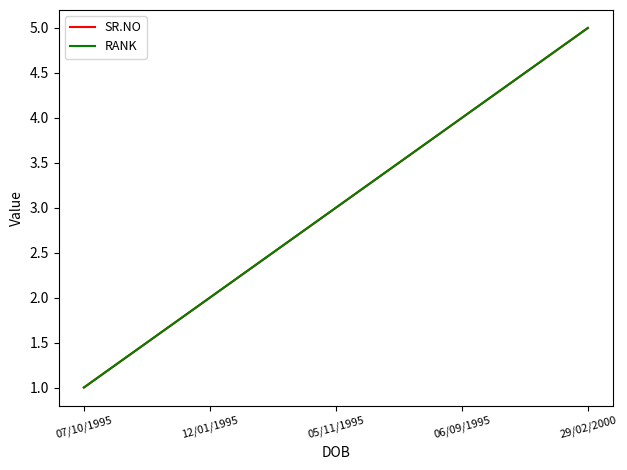

What is the label of the 1st point from the left?

07/10/1995